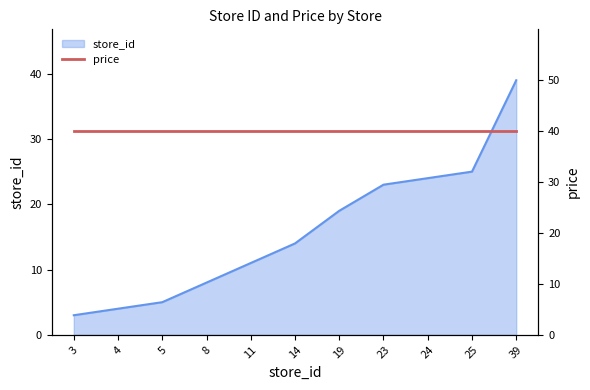

What is the value of the 3rd point from the left?

5